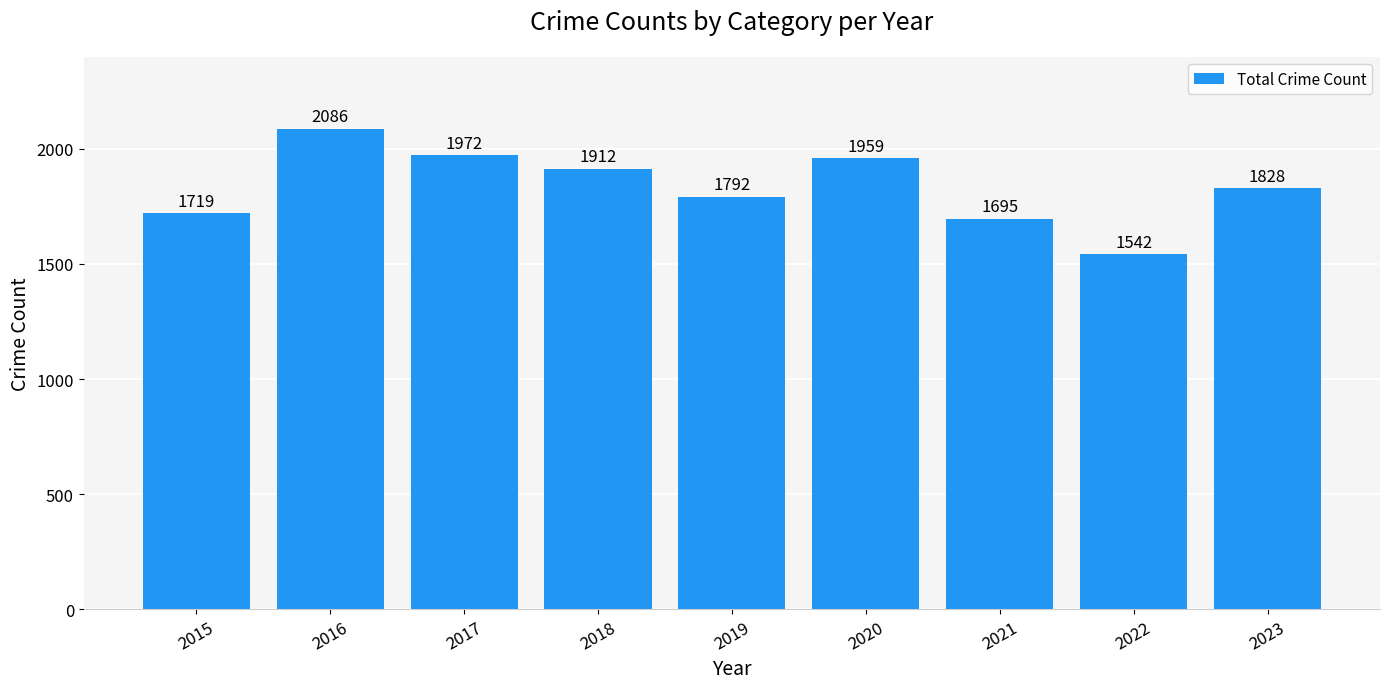

What is the difference between the maximum and minimum values?

544